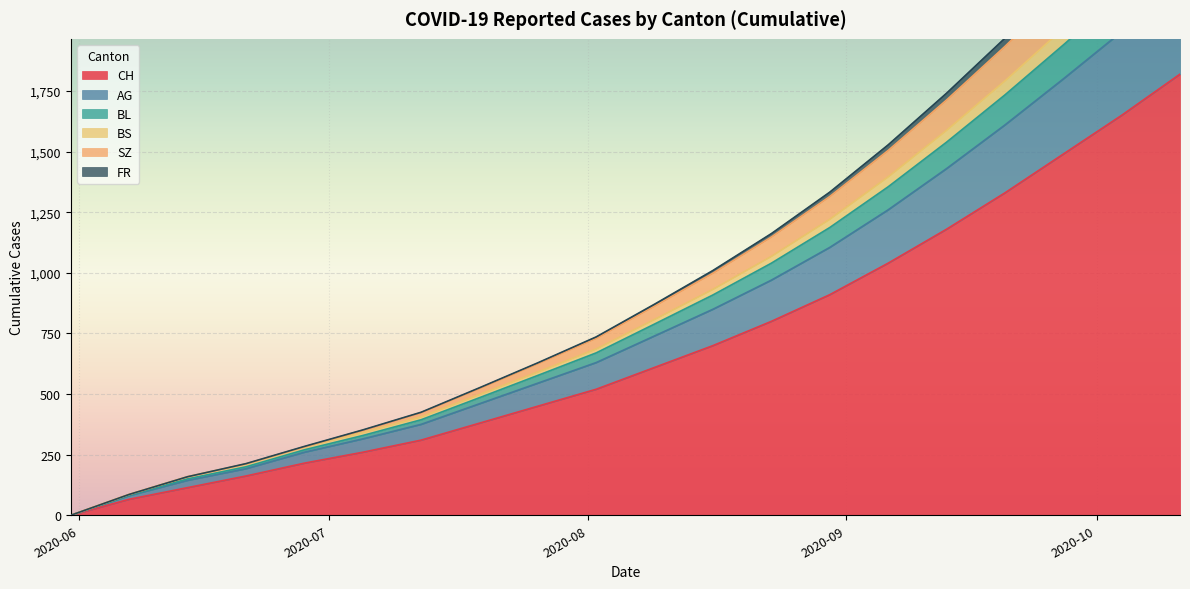

What is the maximum value for CH?

1820